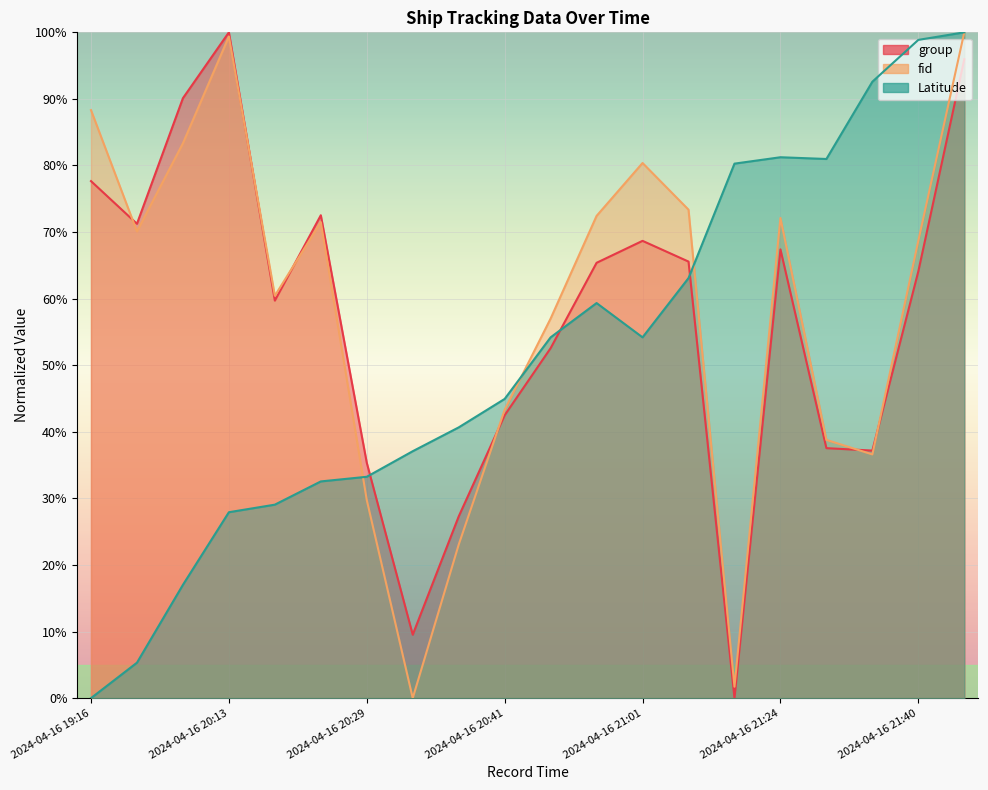

Is it true that group equals 68.7 at 2024-04-16 21:01?

True